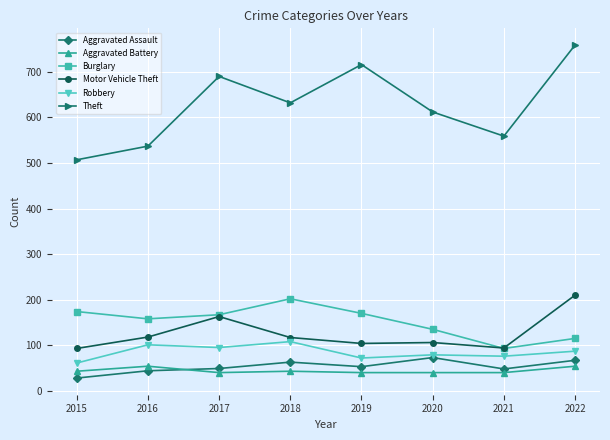

Does the chart have visible grid lines?

Yes